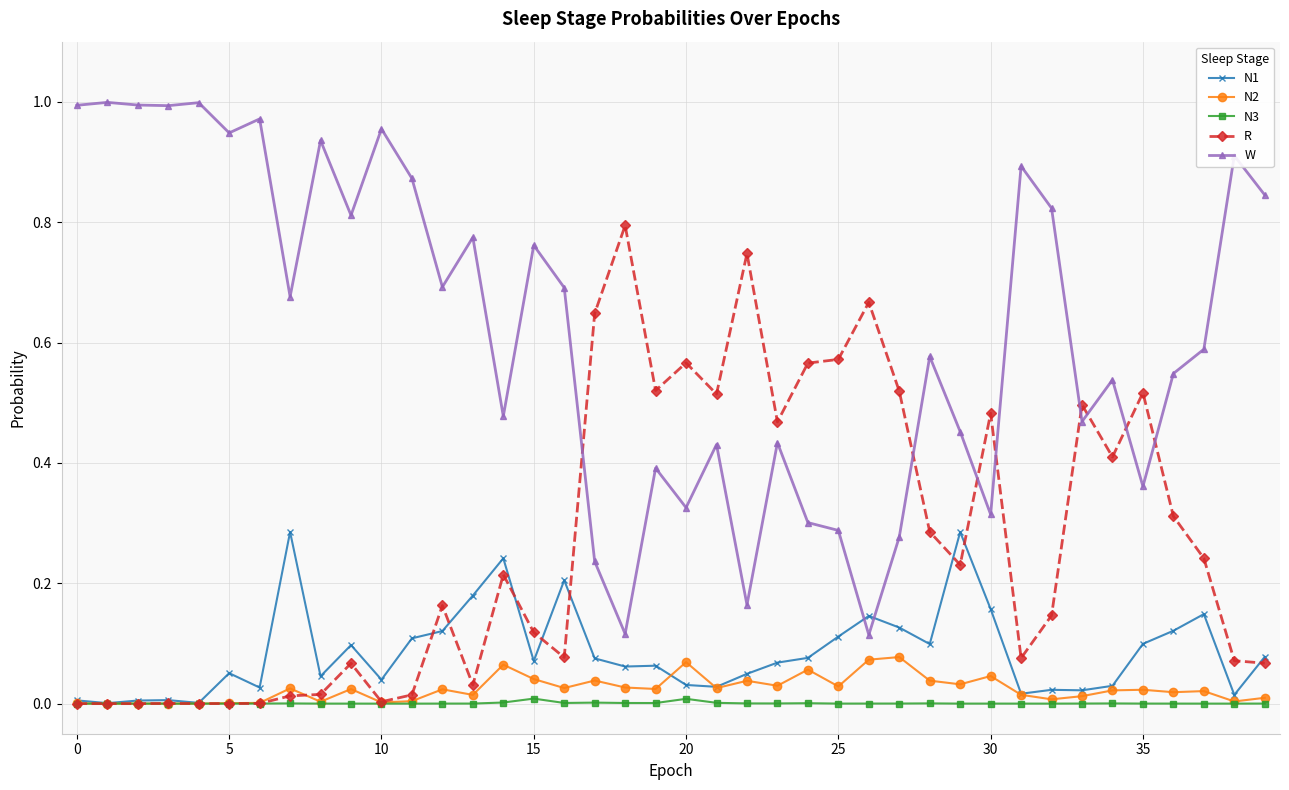

Rank the series by their maximum value, from highest to lowest.

W, R, N1, N2, N3